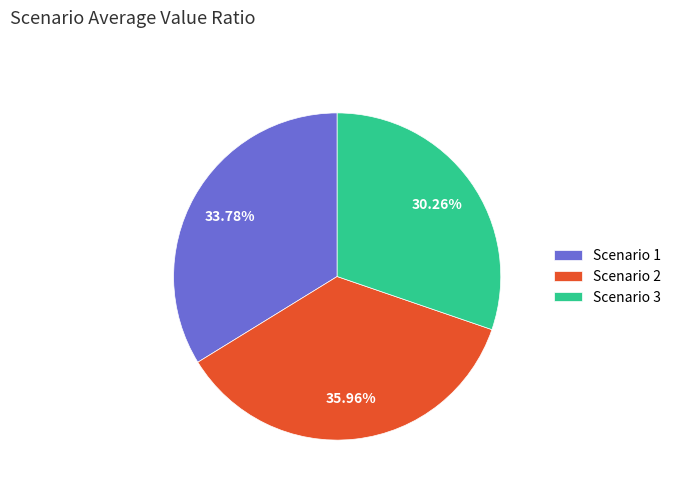

What portion of the pie excludes Scenario 2?

64.0%